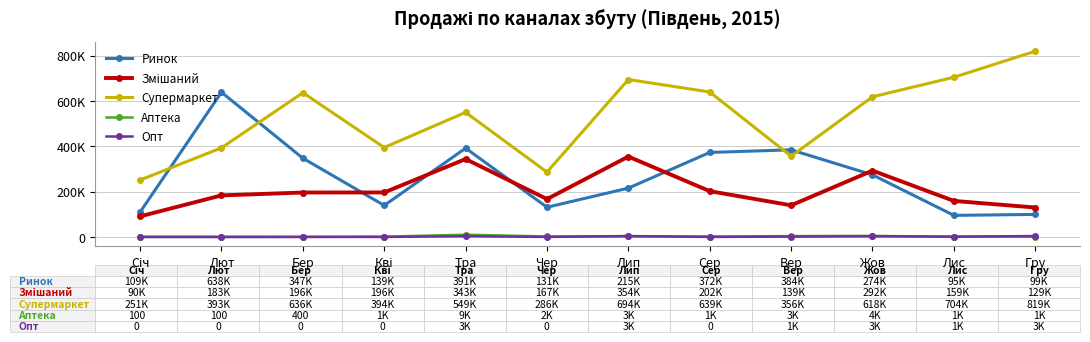

What are all the series names shown in the legend?

Ринок, Змішаний, Супермаркет, Аптека, Опт